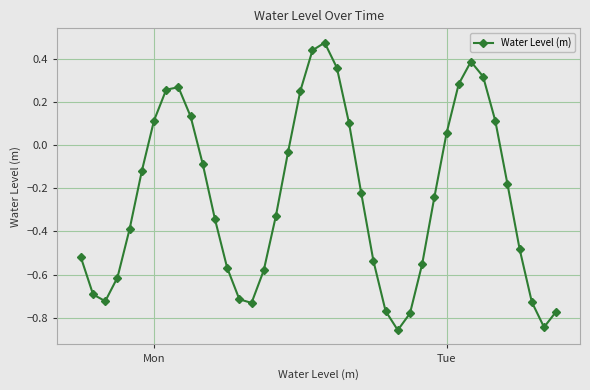

True or false: the data has more than 2 interior local peaks.

True